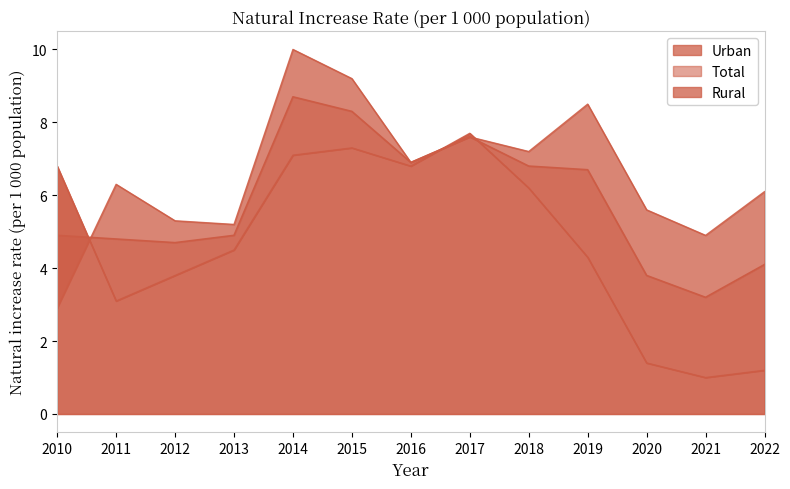

What is the sum of the Rural_line values at 2016 and 2021?

7.8